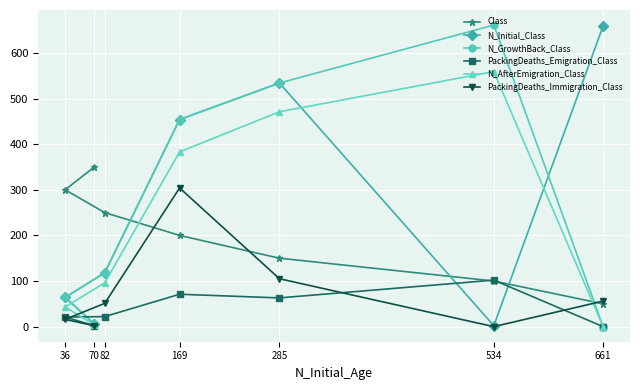

True or false: PackingDeaths_Emigration_Class and N_GrowthBack_Class cross at least once.

False